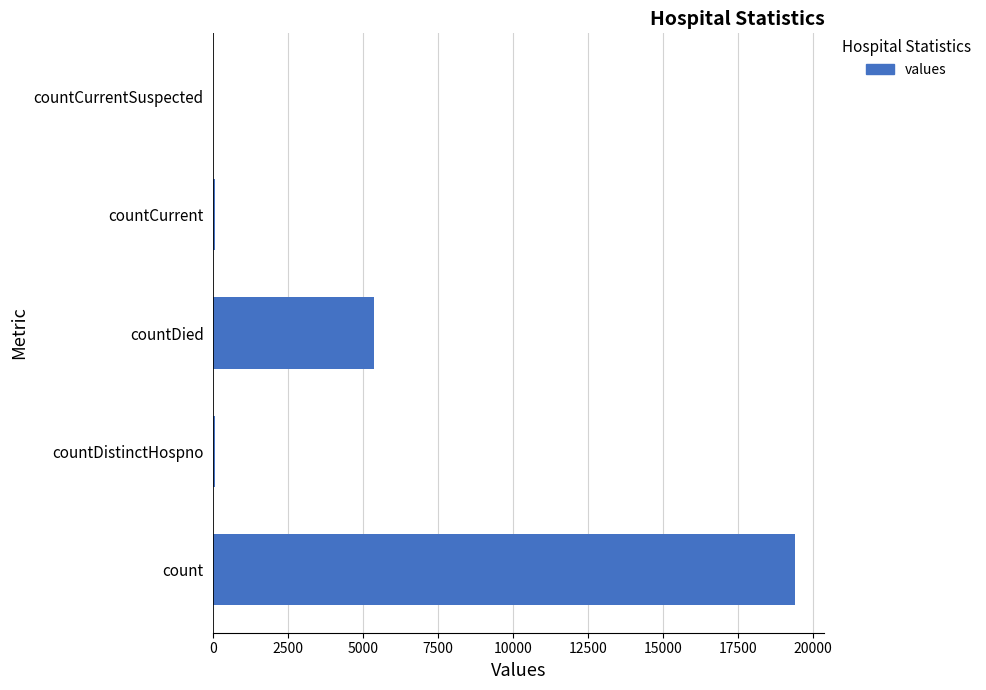

The value at countCurrentSuspected is 0. True or false?

True